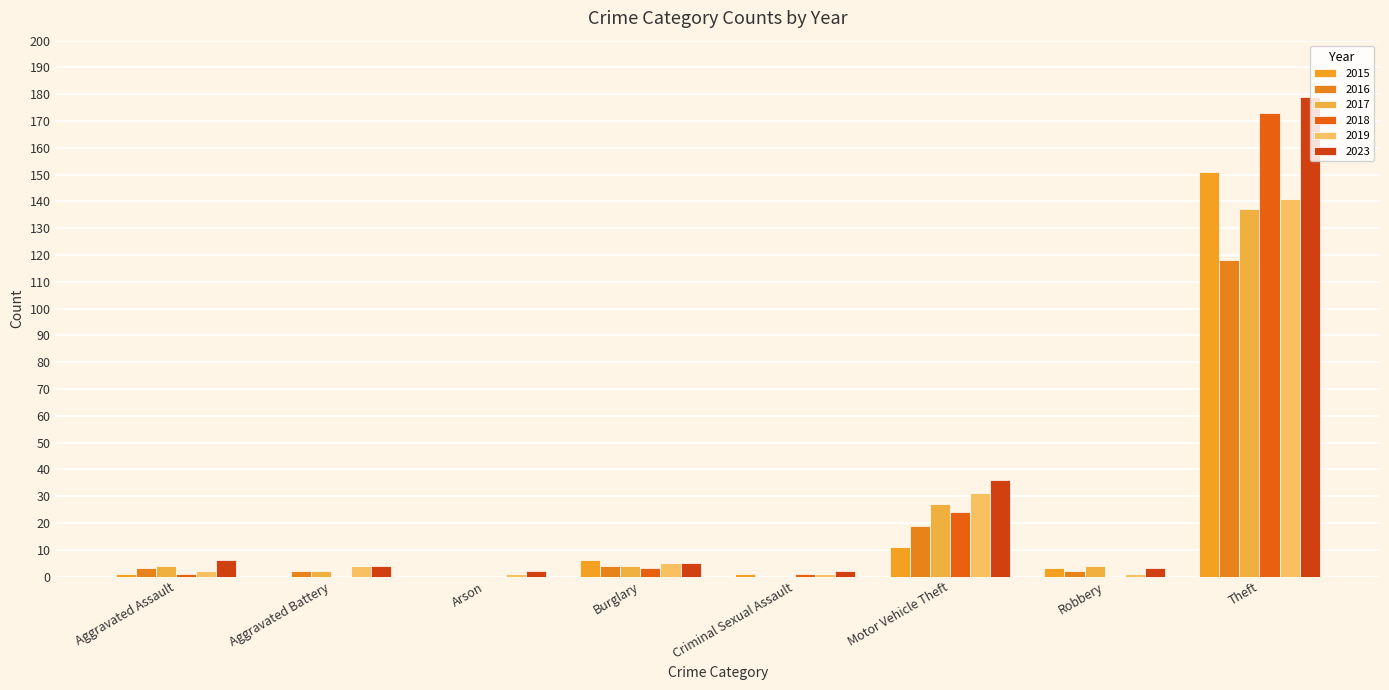

Count the number of data series in this chart.

6